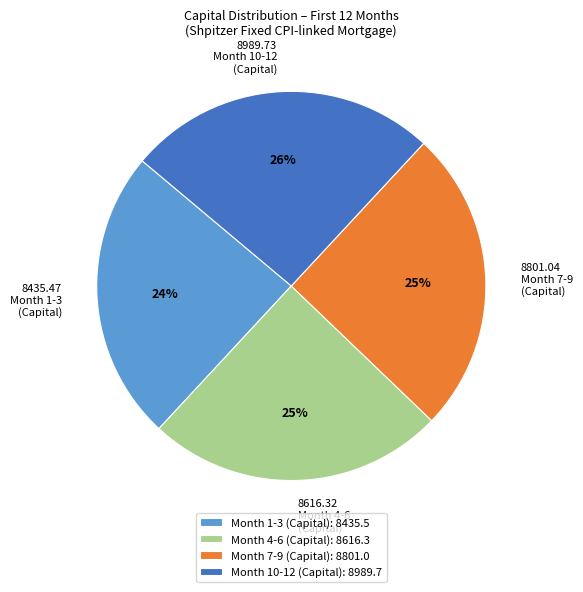

Approximately how many times larger is the value at Month 1-3 (Capital): 8435.5 compared to Month 4-6 (Capital): 8616.3?

1.0